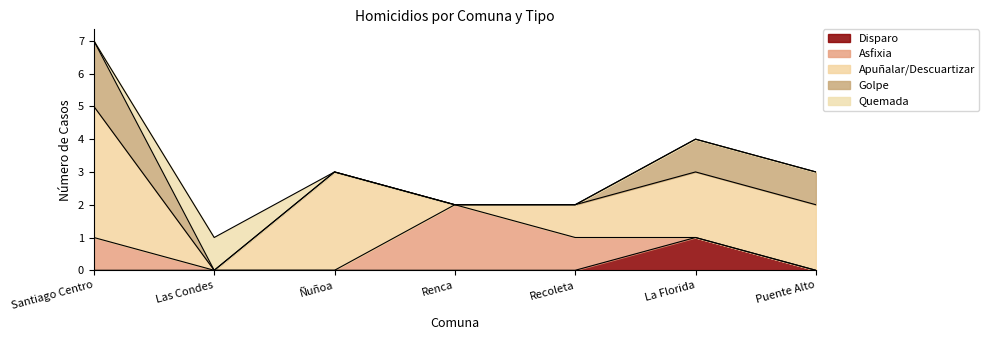

Is the value of Golpe at Santiago Centro greater than the value of Quemada at Santiago Centro?

Yes